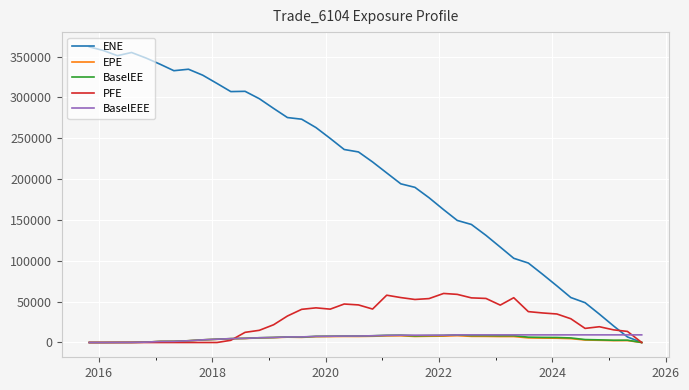

Which series has the largest total across all categories?

ENE